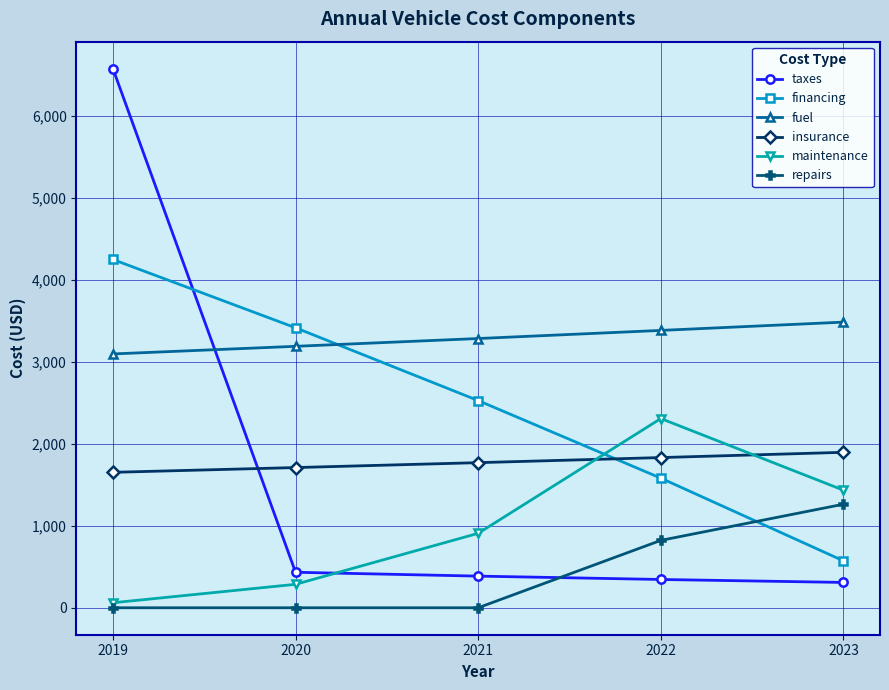

How many lines are shown in the chart?

6